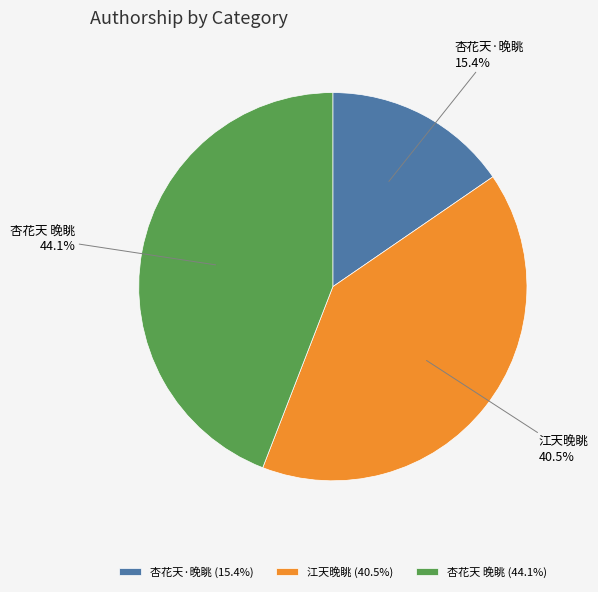

Which category has the smallest portion of the pie?

杏花天·晚眺